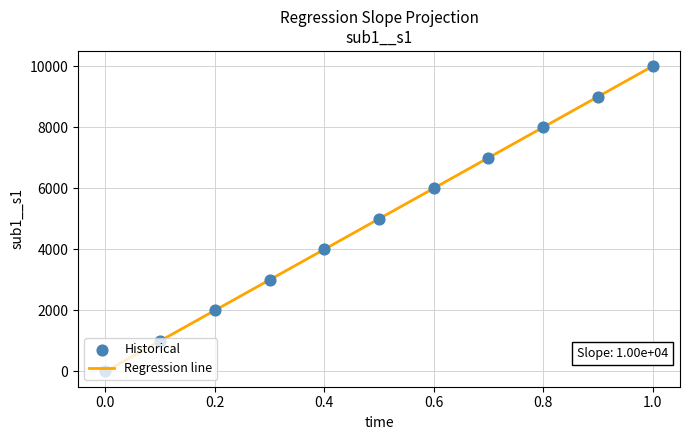

What is the difference between the maximum and minimum values?

10000.0